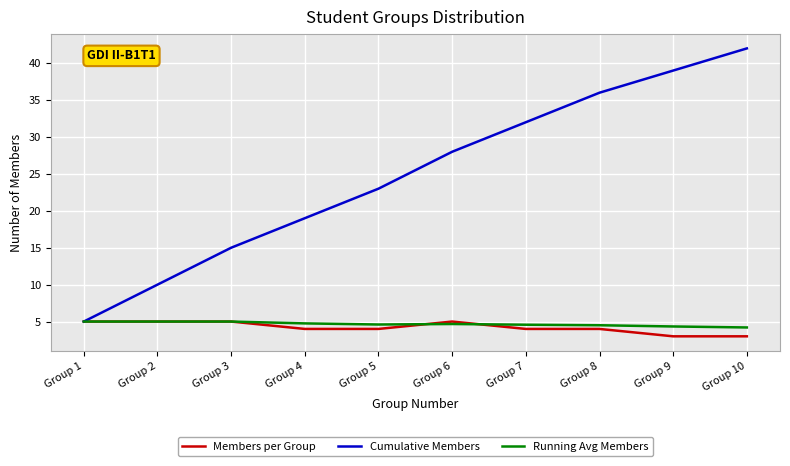

What is the approximate value of Running Avg Members at Group 9?

4.3